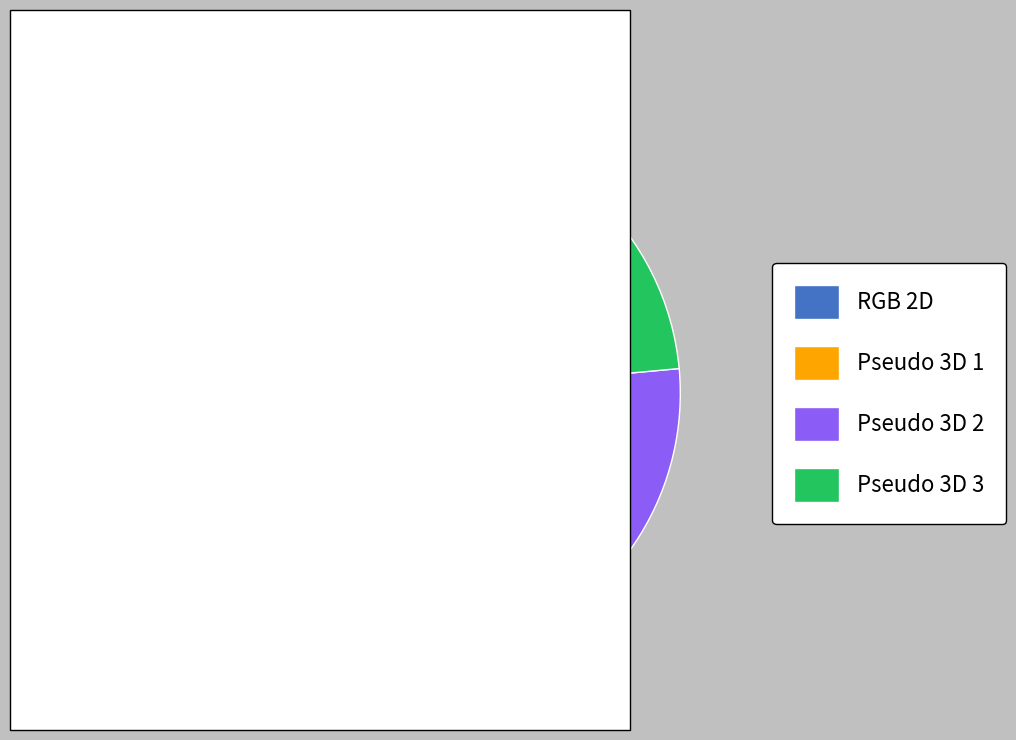

The RGB 2D slice represents 29% of the pie. True or false?

True